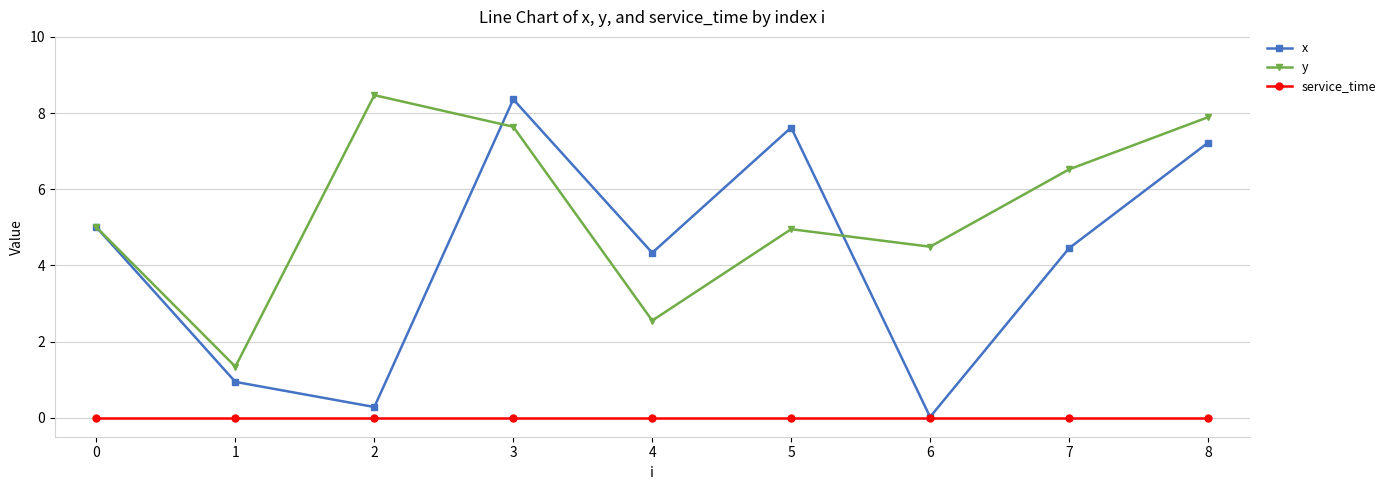

List the series in order of their overall mean, lowest first.

service_time, x, y